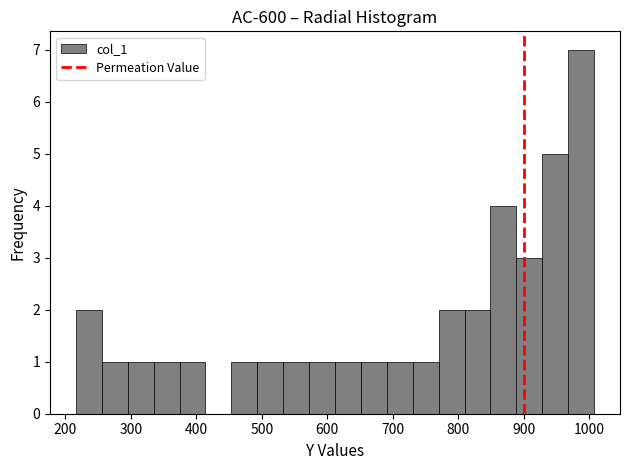

Around what value on the x-axis is the tallest bar? Give the approximate position of its centre, as read against the axis.

990